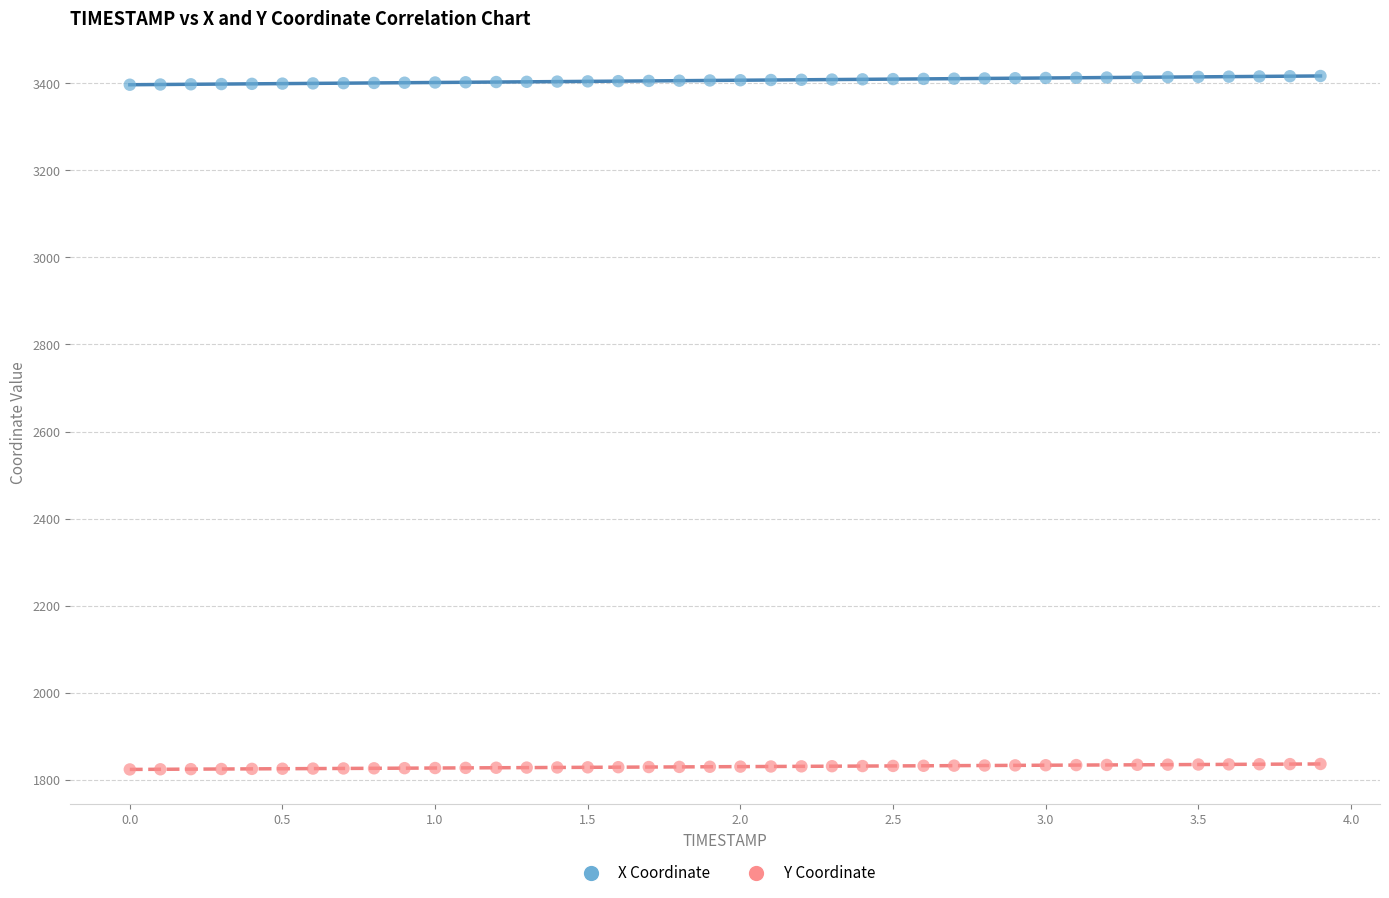

Across all data points, what is the range of X values (max minus min)?

3.9